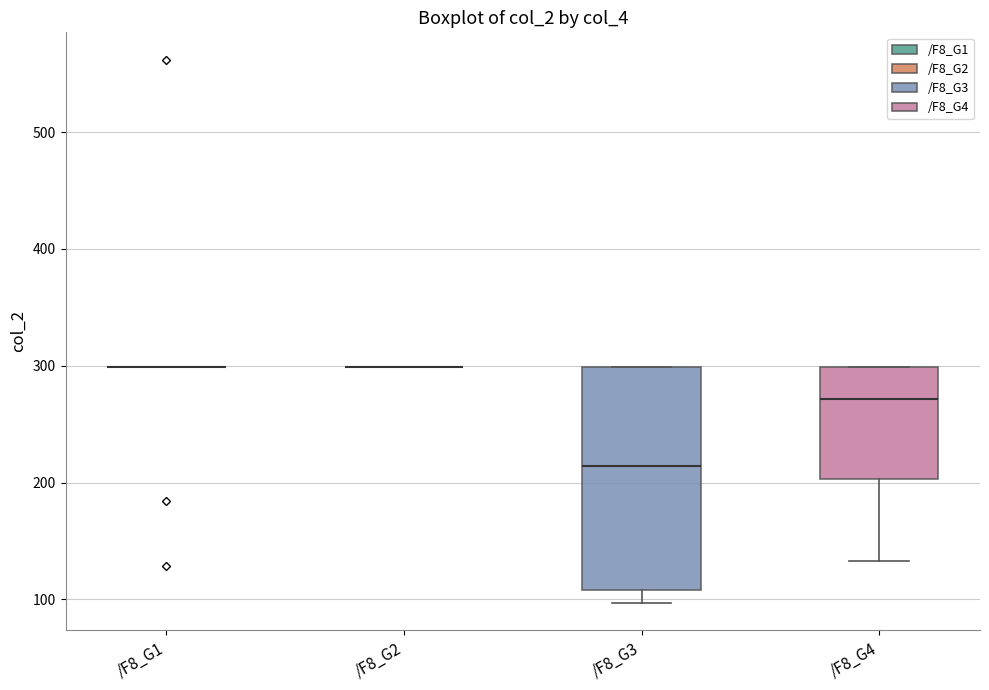

Comparing the boxes themselves (not the whiskers), which one is the tallest?

/F8_G3